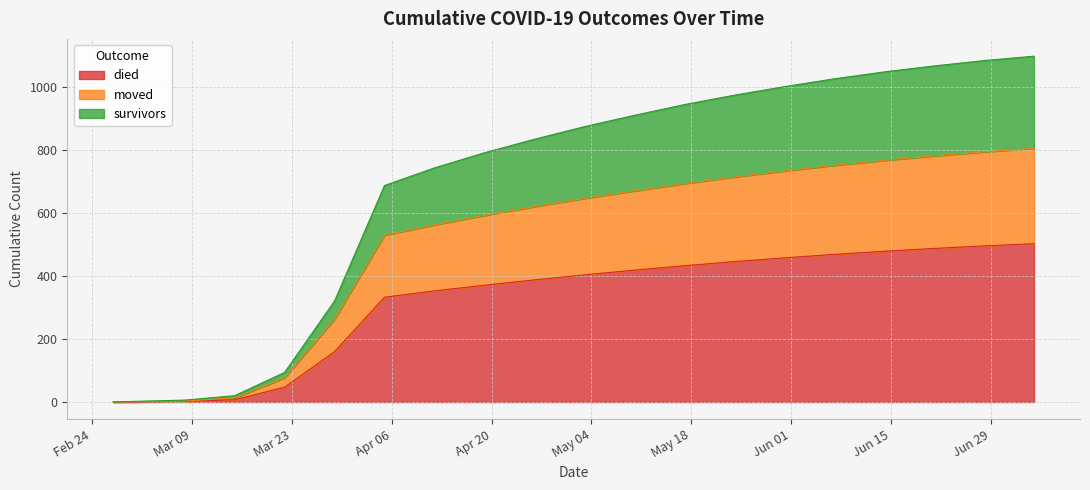

Is the value of moved at 2020-02-27 greater than the value of died at 2020-04-19?

No